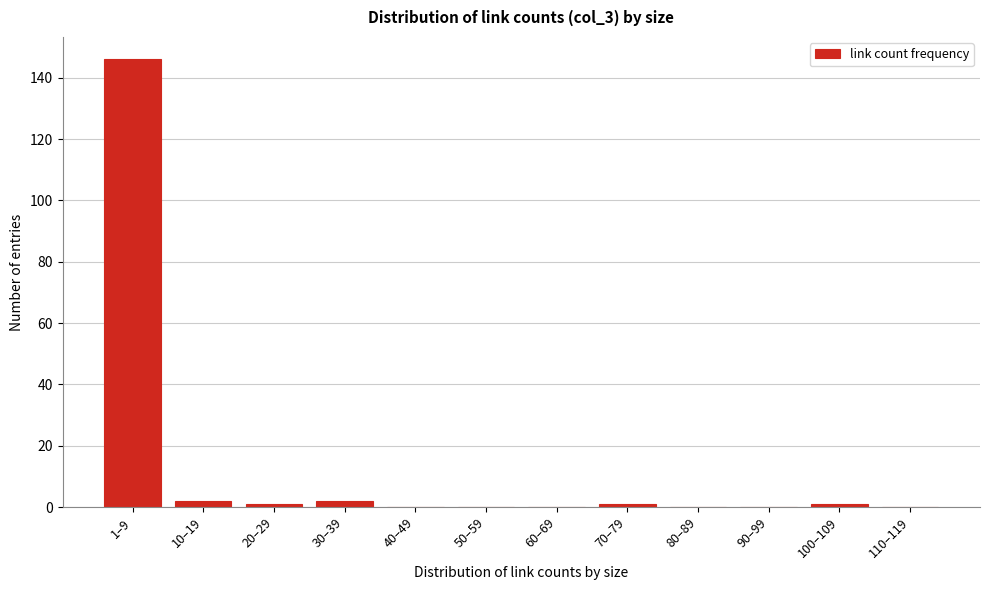

Reading right to left, what are all the values shown in this chart?

110–119=0	100–109=1	90–99=0	80–89=0	70–79=1	60–69=0	50–59=0	40–49=0	30–39=2	20–29=1	10–19=2	1–9=146